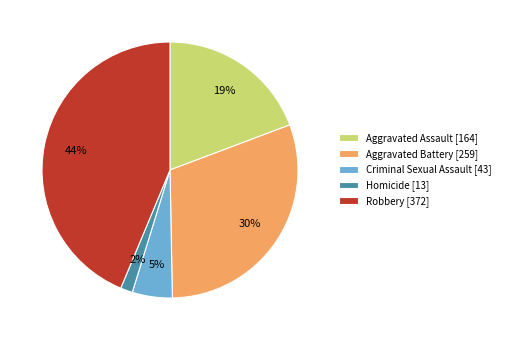

Between Aggravated Battery and Criminal Sexual Assault, which is larger?

Aggravated Battery